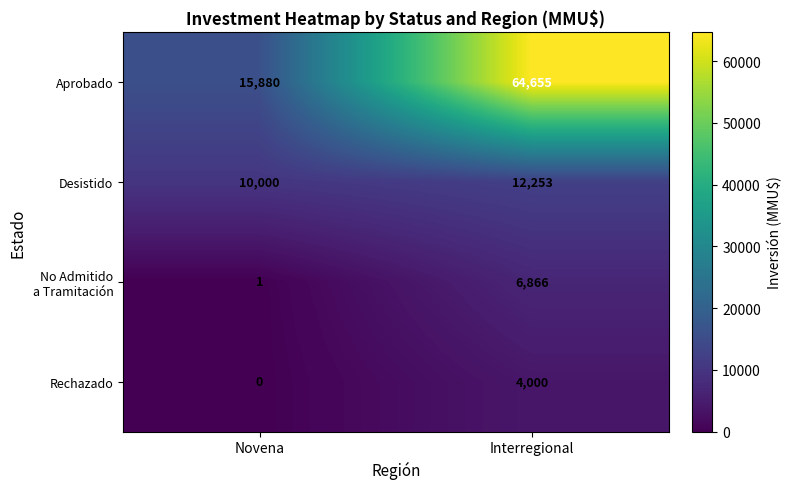

How many data points does each series have?

2